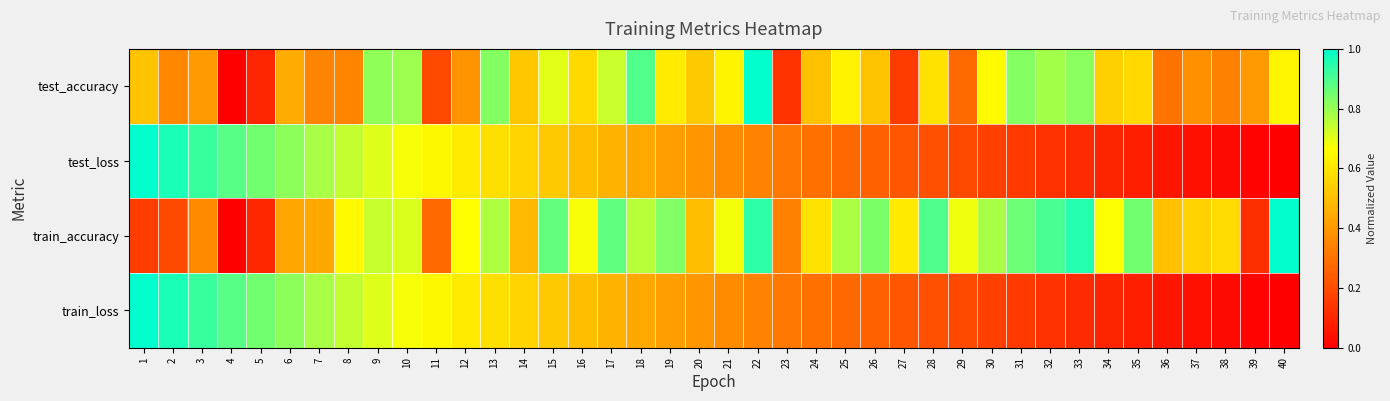

Reading right to left, extract all data points from this chart.

test_accuracy: 40=0.6	39=0.4	38=0.3	37=0.4	36=0.3	35=0.6	34=0.5	33=0.8	32=0.8	31=0.8	30=0.7	29=0.3	28=0.6	27=0.2	26=0.5	25=0.6	24=0.5	23=0.1	22=1.0	21=0.6	20=0.5	19=0.6	18=0.9	17=0.7	16=0.6	15=0.7	14=0.5	13=0.8	12=0.4	11=0.2	10=0.8	9=0.8	8=0.3	7=0.3	6=0.4	5=0.1	4=0.0	3=0.4	2=0.4	1=0.5
test_loss: 40=0.0	39=0.0	38=0.0	37=0.0	36=0.1	35=0.1	34=0.1	33=0.1	32=0.1	31=0.2	30=0.2	29=0.2	28=0.2	27=0.2	26=0.3	25=0.3	24=0.3	23=0.3	22=0.3	21=0.4	20=0.4	19=0.4	18=0.4	17=0.5	16=0.5	15=0.5	14=0.6	13=0.6	12=0.6	11=0.6	10=0.7	9=0.7	8=0.7	7=0.8	6=0.8	5=0.8	4=0.9	3=0.9	2=1.0	1=1.0
train_accuracy: 40=1.0	39=0.1	38=0.6	37=0.6	36=0.5	35=0.8	34=0.7	33=1.0	32=0.9	31=0.9	30=0.8	29=0.7	28=0.9	27=0.6	26=0.8	25=0.8	24=0.6	23=0.3	22=0.9	21=0.7	20=0.5	19=0.8	18=0.8	17=0.9	16=0.7	15=0.9	14=0.5	13=0.8	12=0.7	11=0.3	10=0.7	9=0.7	8=0.7	7=0.4	6=0.4	5=0.1	4=0.0	3=0.4	2=0.2	1=0.2
train_loss: 40=0.0	39=0.0	38=0.0	37=0.0	36=0.1	35=0.1	34=0.1	33=0.1	32=0.1	31=0.2	30=0.2	29=0.2	28=0.2	27=0.2	26=0.3	25=0.3	24=0.3	23=0.3	22=0.3	21=0.4	20=0.4	19=0.4	18=0.4	17=0.5	16=0.5	15=0.5	14=0.6	13=0.6	12=0.6	11=0.6	10=0.7	9=0.7	8=0.7	7=0.8	6=0.8	5=0.8	4=0.9	3=0.9	2=1.0	1=1.0